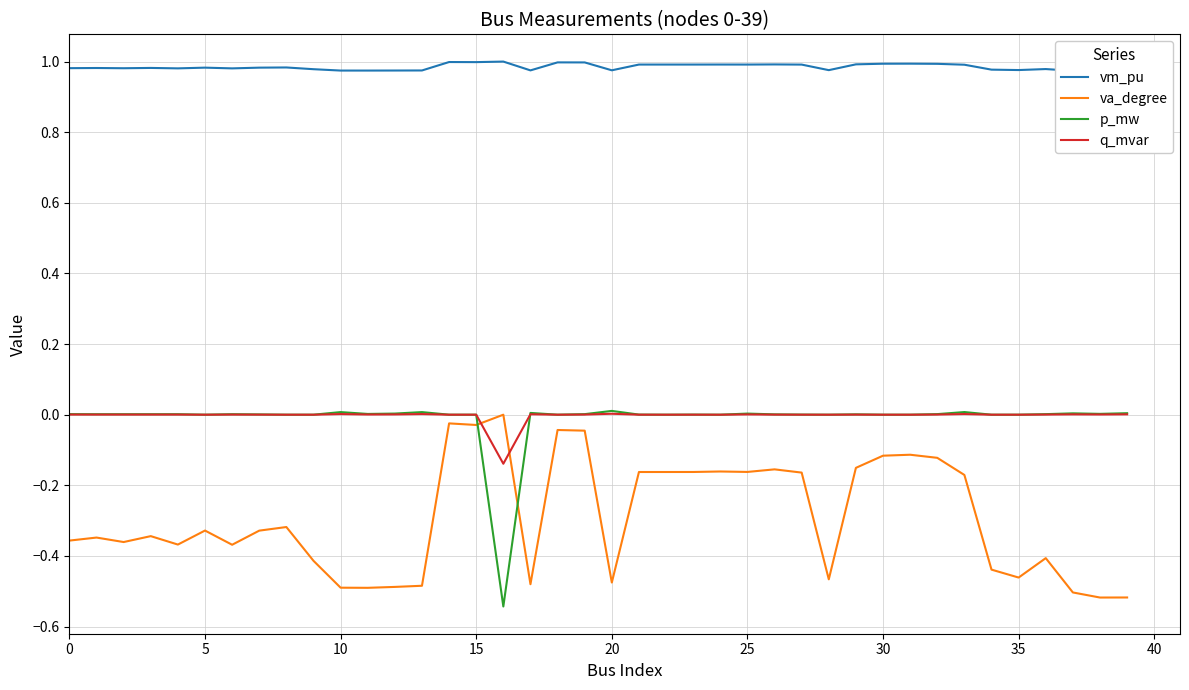

How many lines are shown in the chart?

4